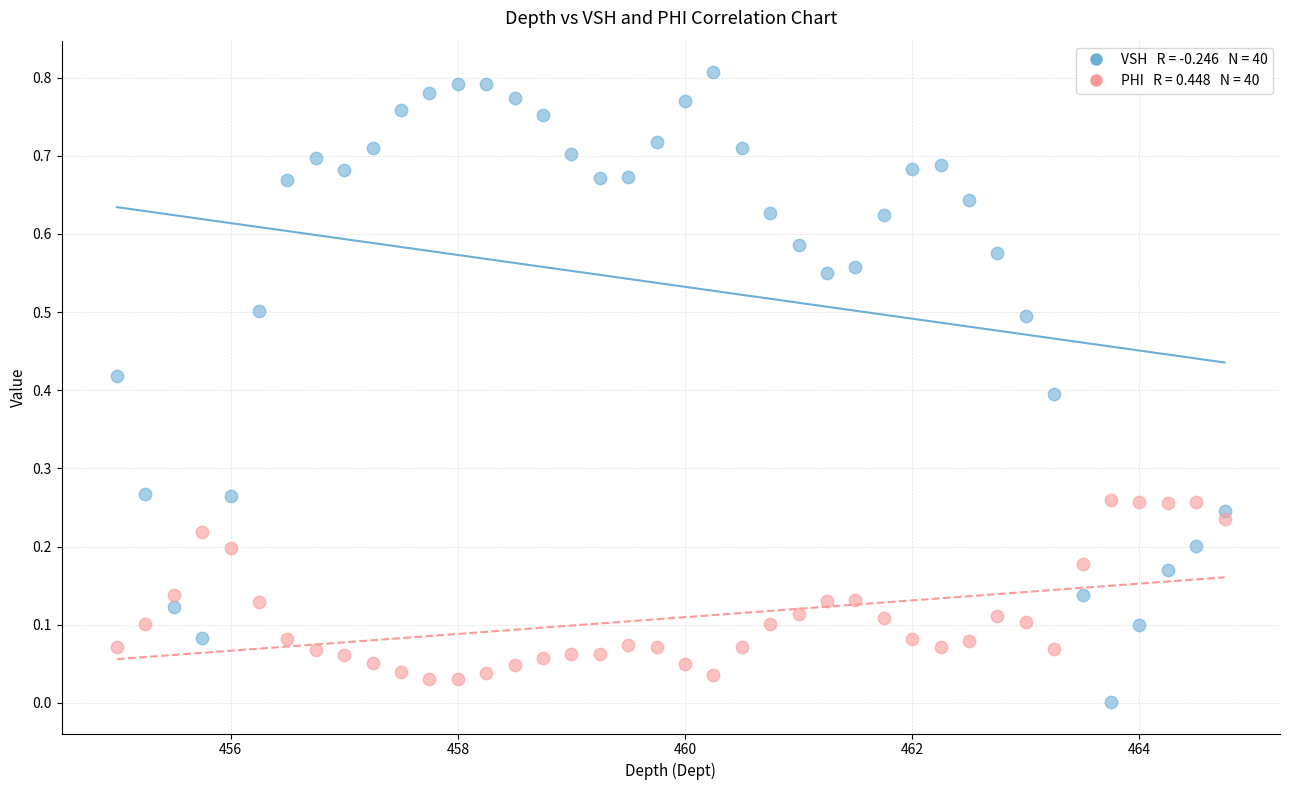

Across all data points, what is the range of X values (max minus min)?

9.8